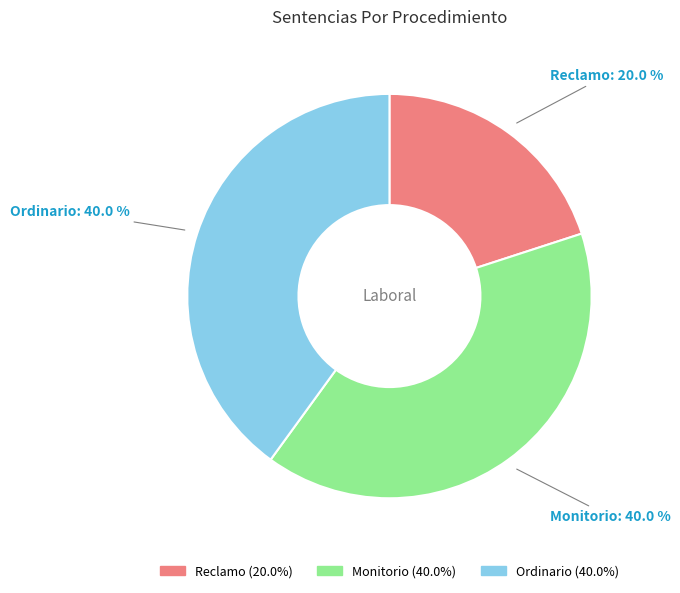

To the nearest percent, what is the combined percentage of Monitorio and Ordinario?

80%